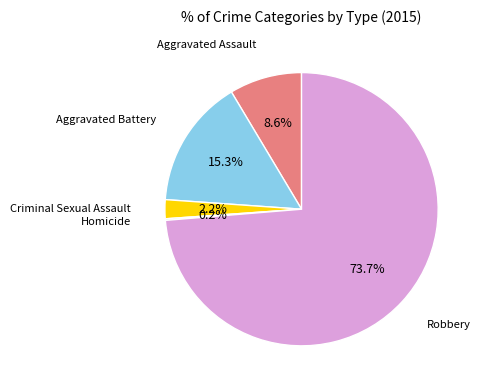

To the nearest percent, what is the average slice percentage?

20%